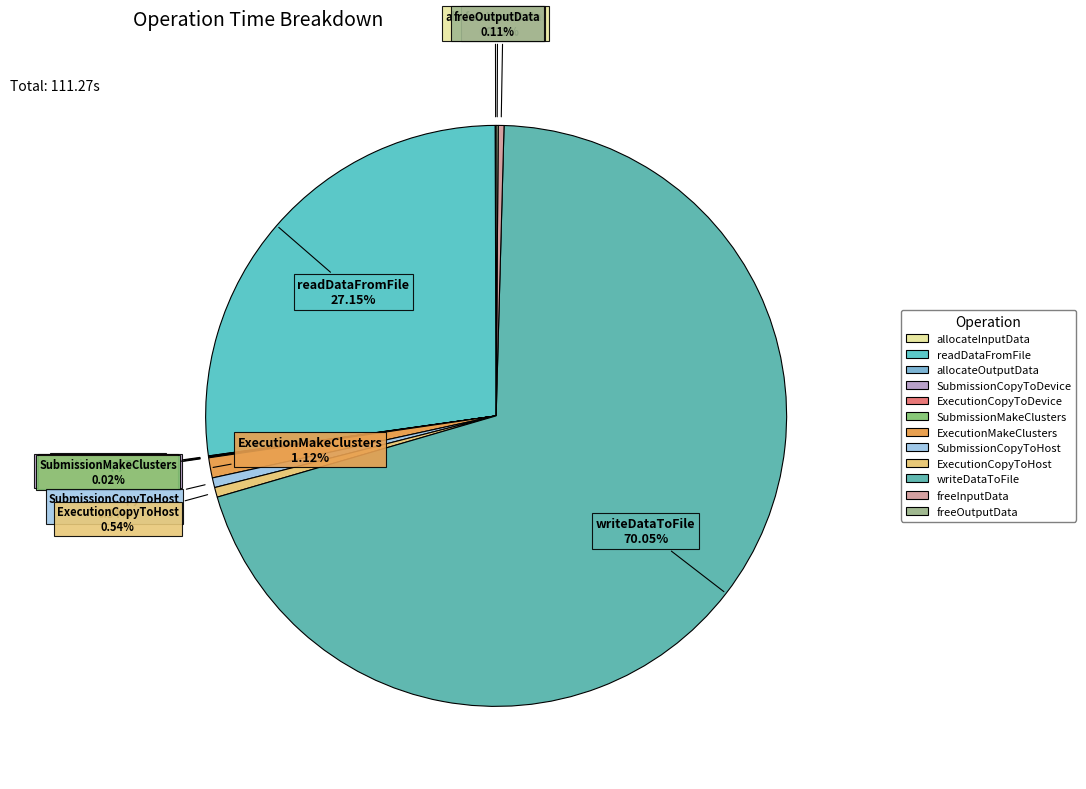

Which category accounts for the majority?

writeDataToFile